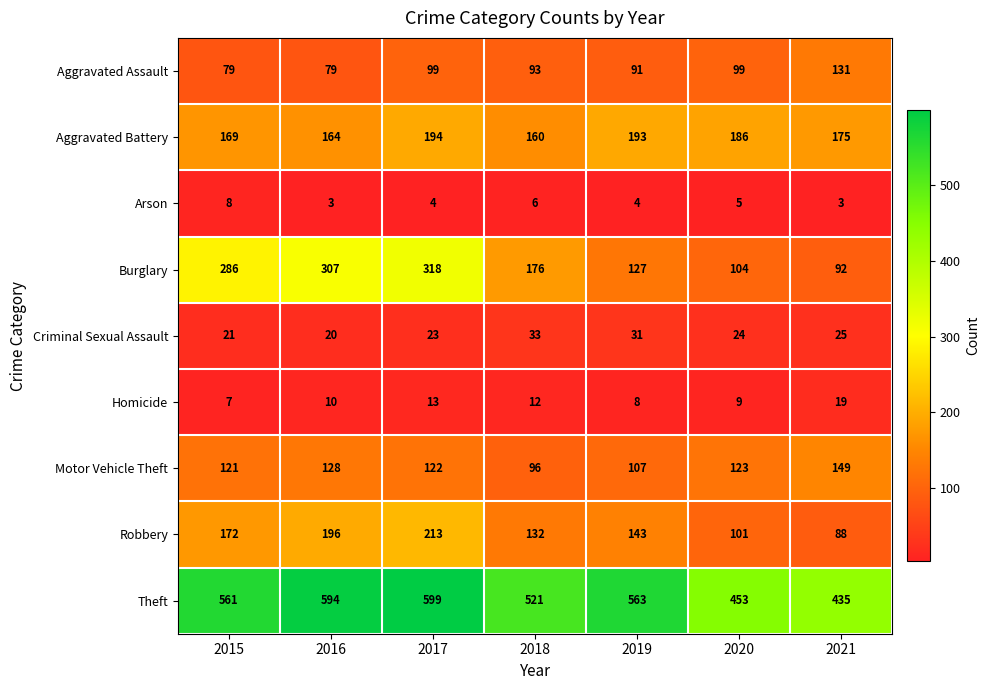

True or false: Aggravated Battery has a value of 193 at 2019.

True